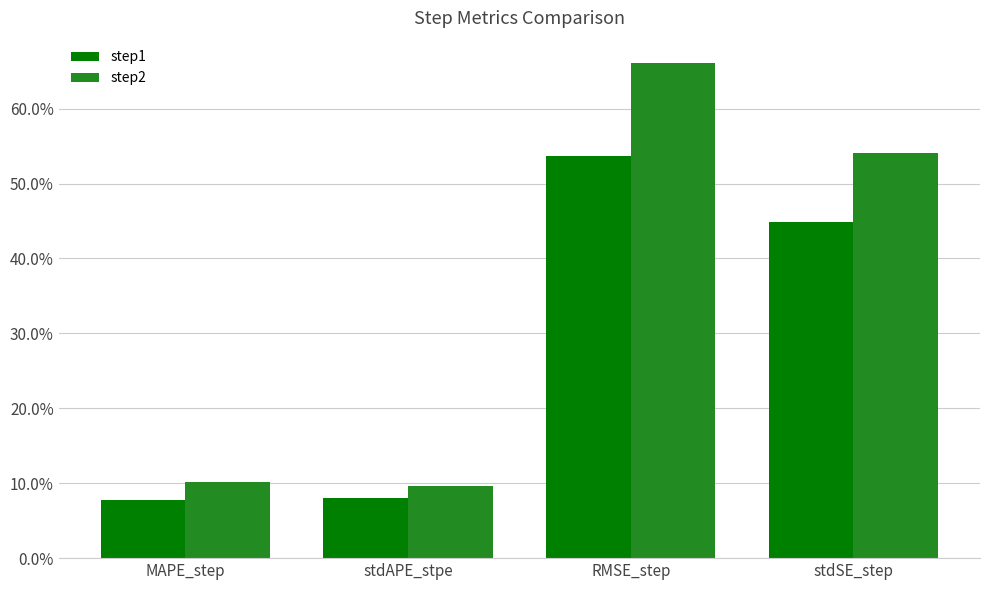

Reading right to left, transcribe all the data shown in this chart.

step1: 0.4	0.5	0.1	0.1
step2: 0.5	0.7	0.1	0.1